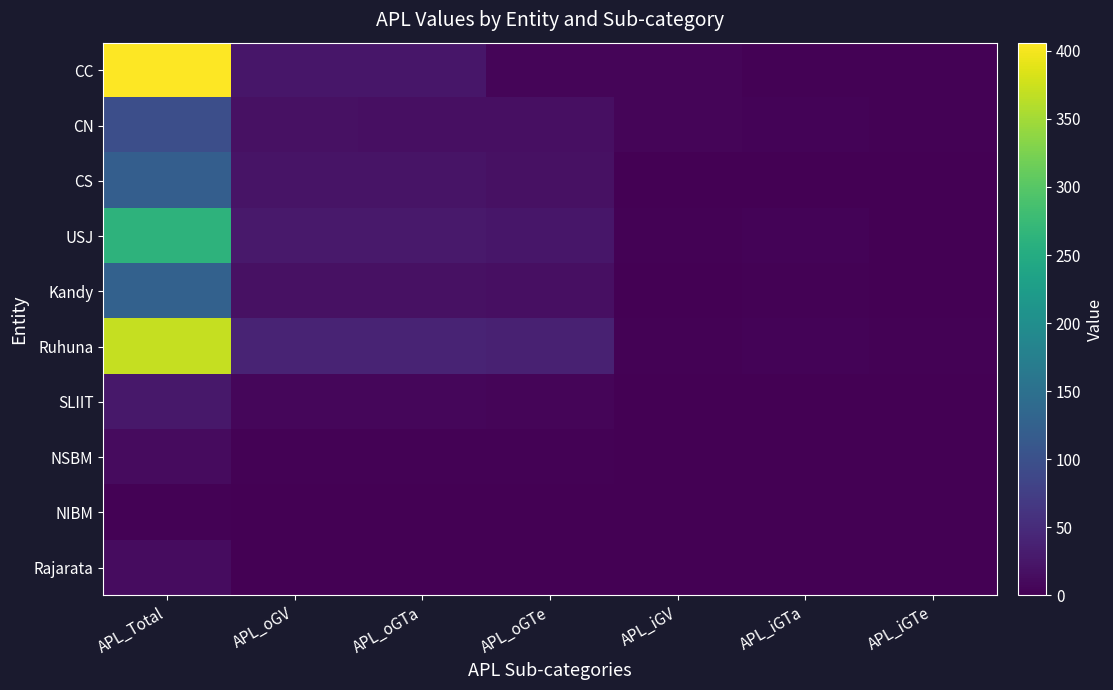

At which category does the chart reach its peak across all series?

APL_Total